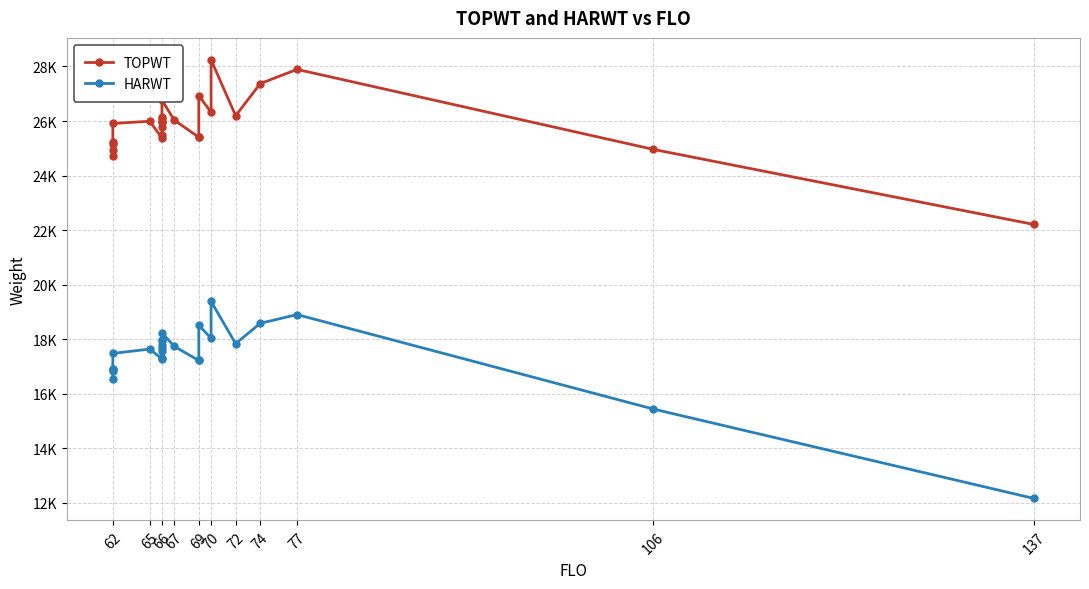

What is the maximum value shown in the chart?

28244